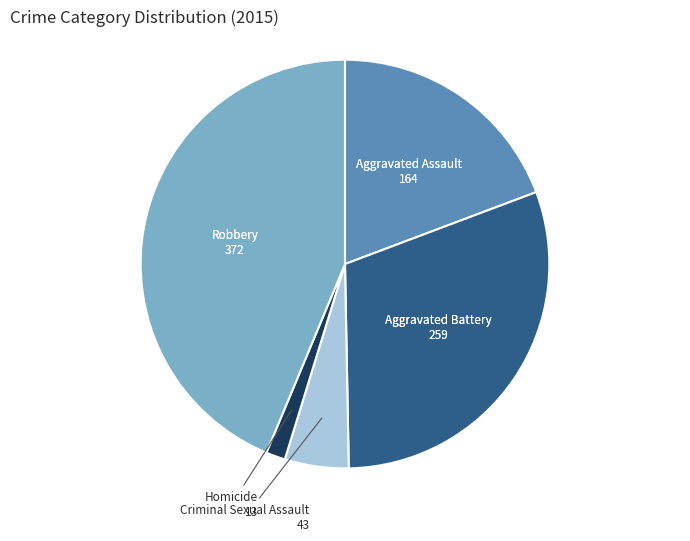

Is the sum of Homicide and Aggravated Battery greater than half?

No